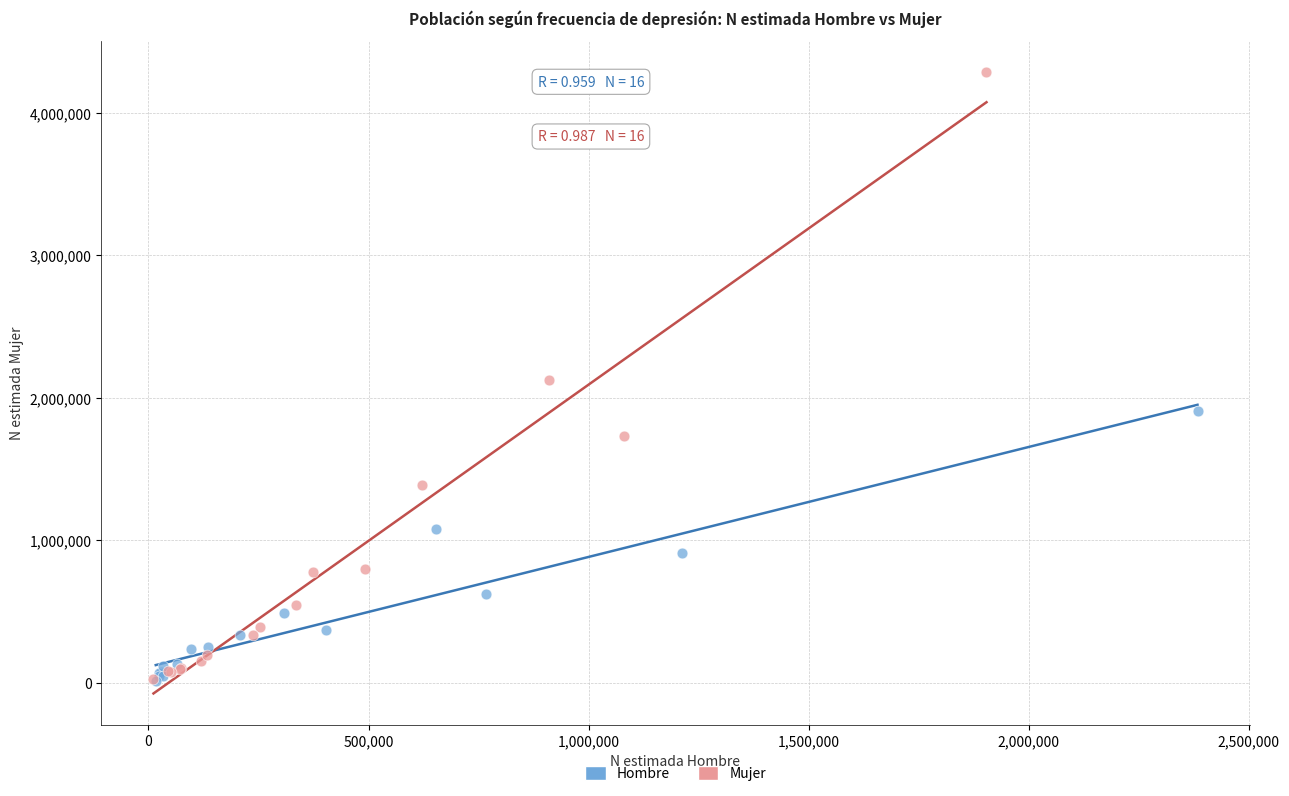

What are all the series names shown in the legend?

Hombre, Mujer